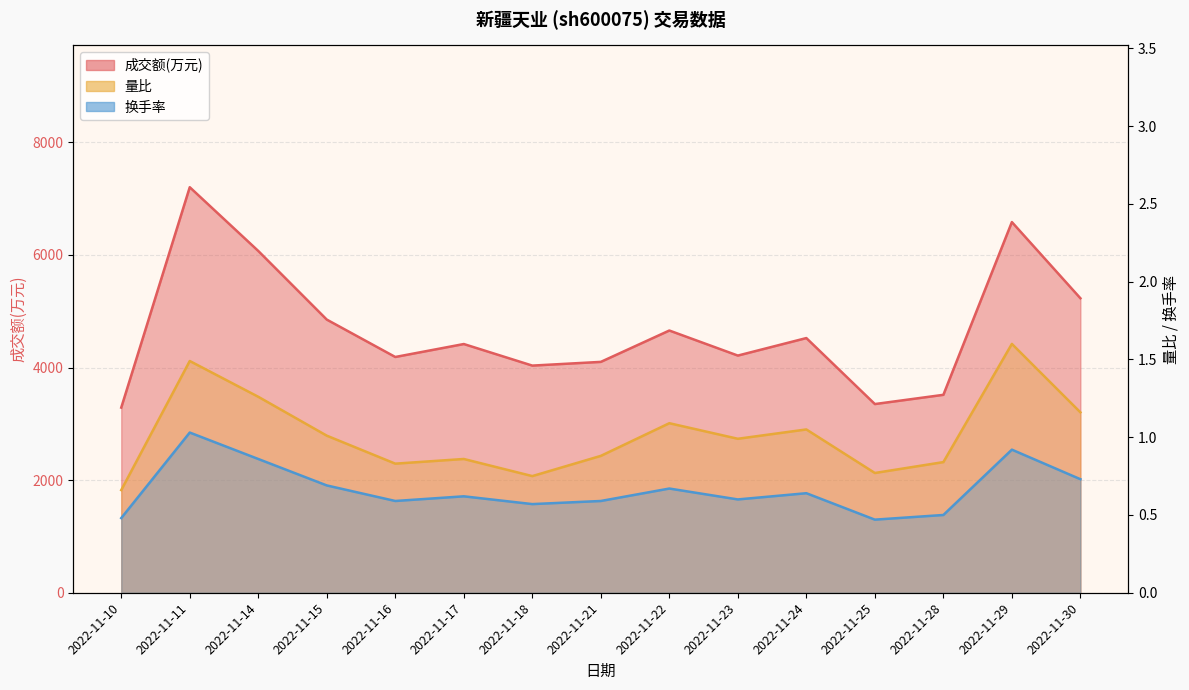

Is it true that 成交额(万元) equals 7202.0 at 2022-11-11?

True